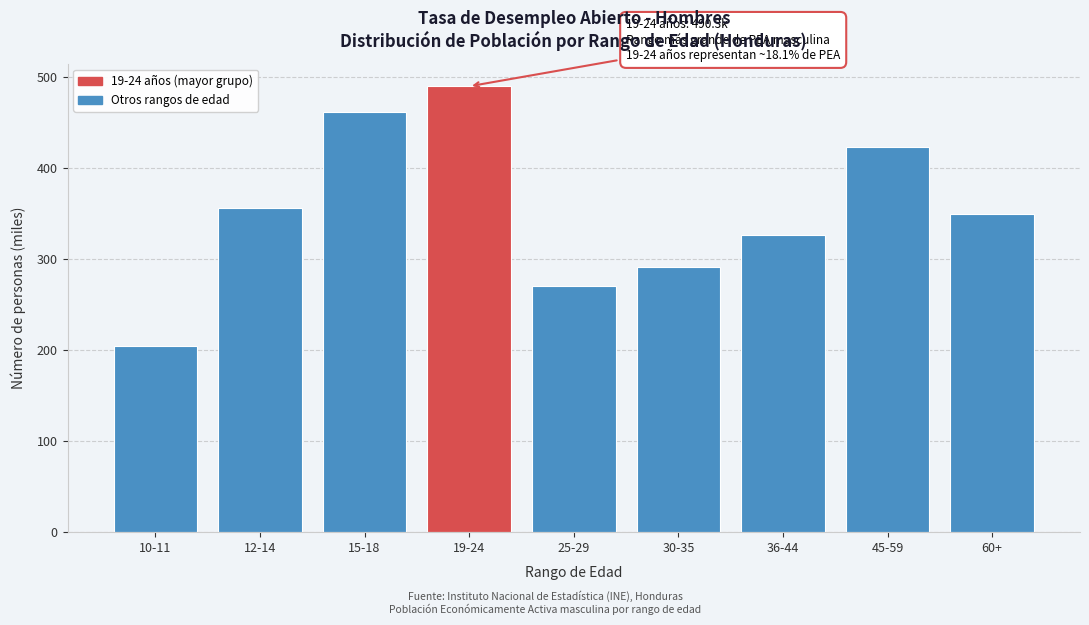

Reading left to right, what are all the values shown in this chart?

204.4	356.6	461.6	490.3	271.1	291.7	326.8	423.6	350.1